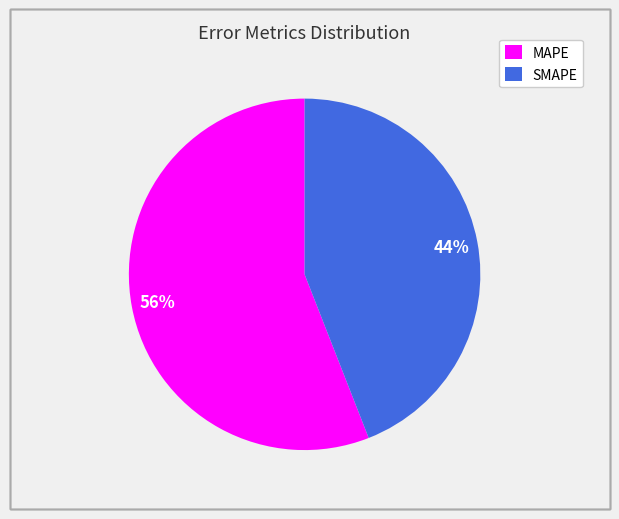

Is the sum of SMAPE and MAPE greater than half?

Yes